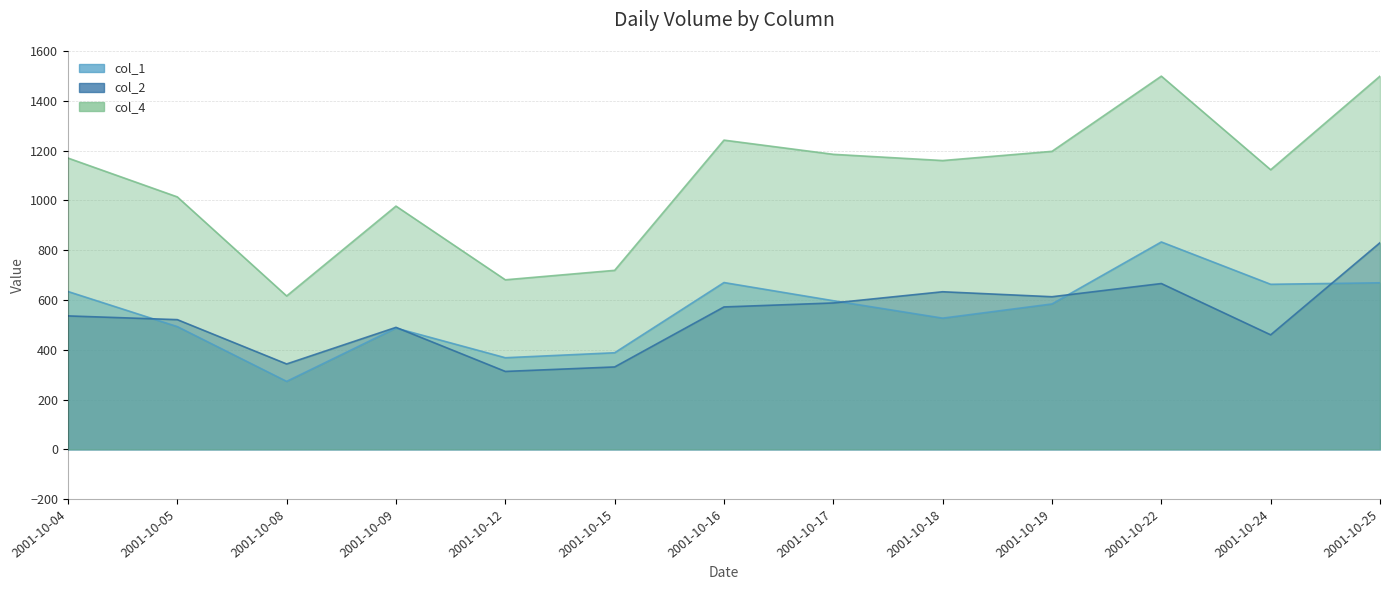

What is the spread (max minus min) of values at 2001-10-25?

830